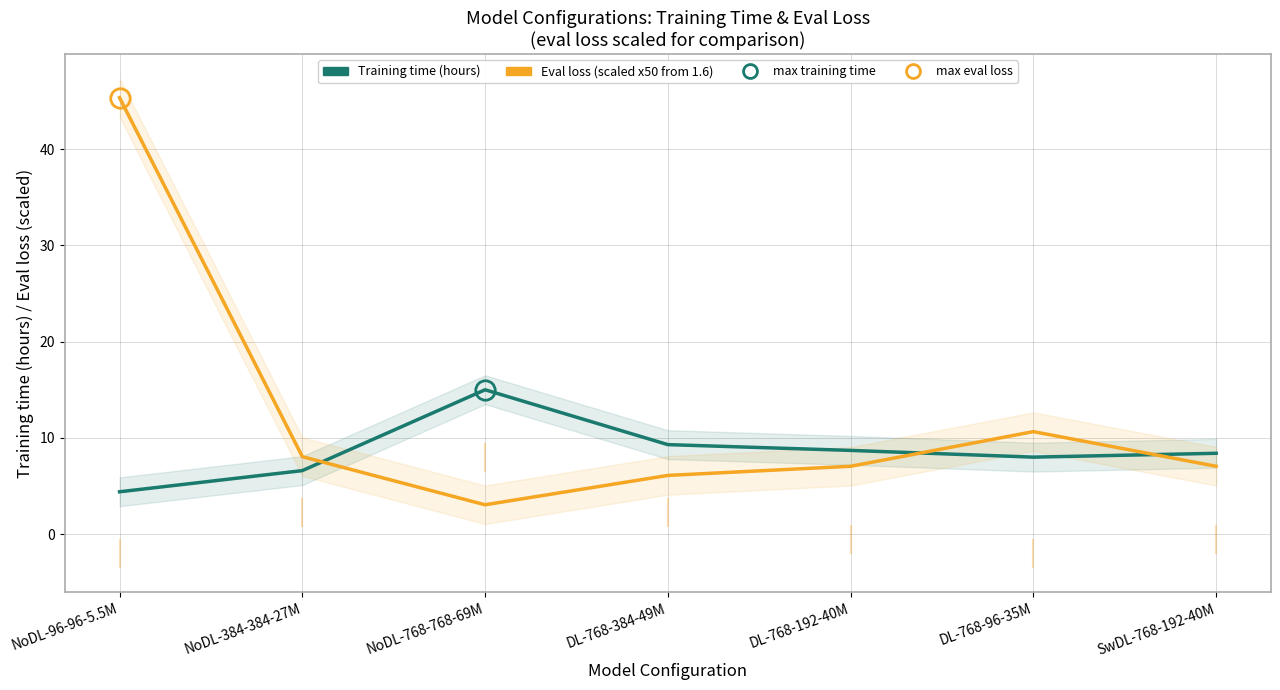

Between NoDL-384-384-27M and SwDL-768-192-40M, which is larger?

SwDL-768-192-40M